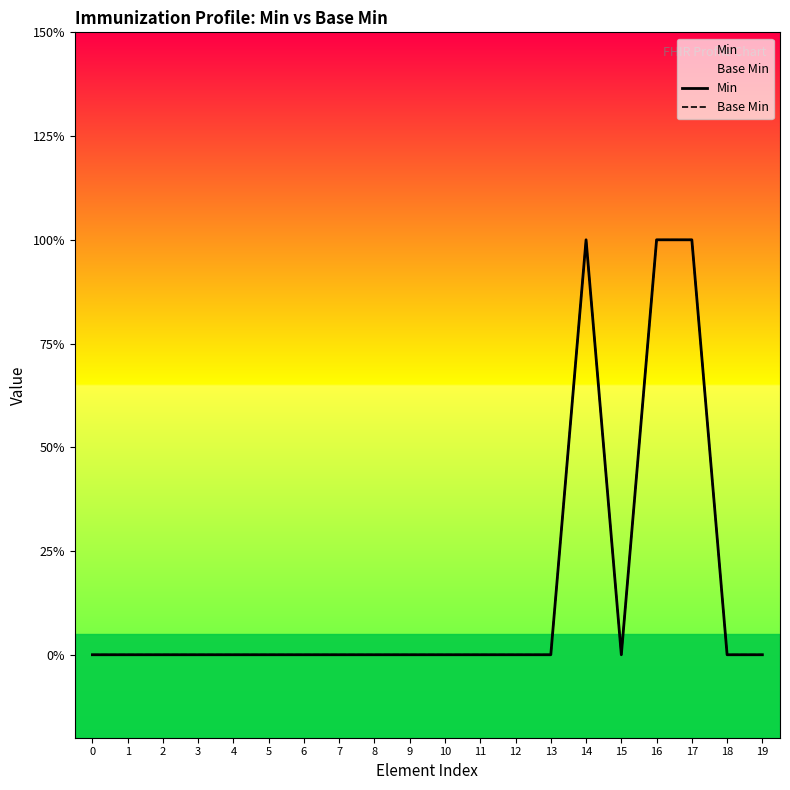

What is the difference between the second highest and minimum values in the Min series?

1